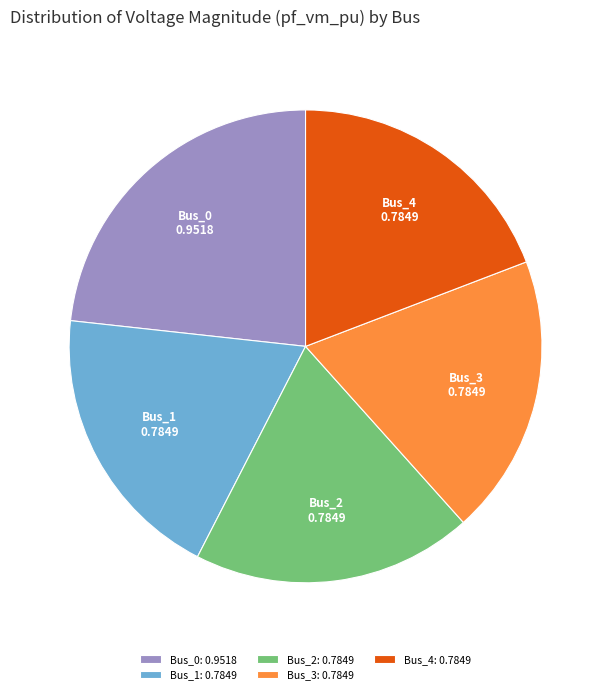

Is it true that Bus_4 is 19% of the pie?

True